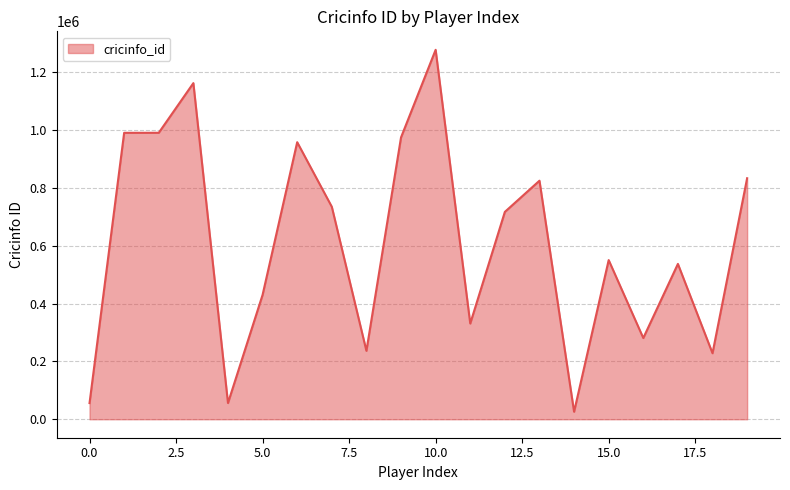

What is the difference between the maximum and minimum values?

1251070